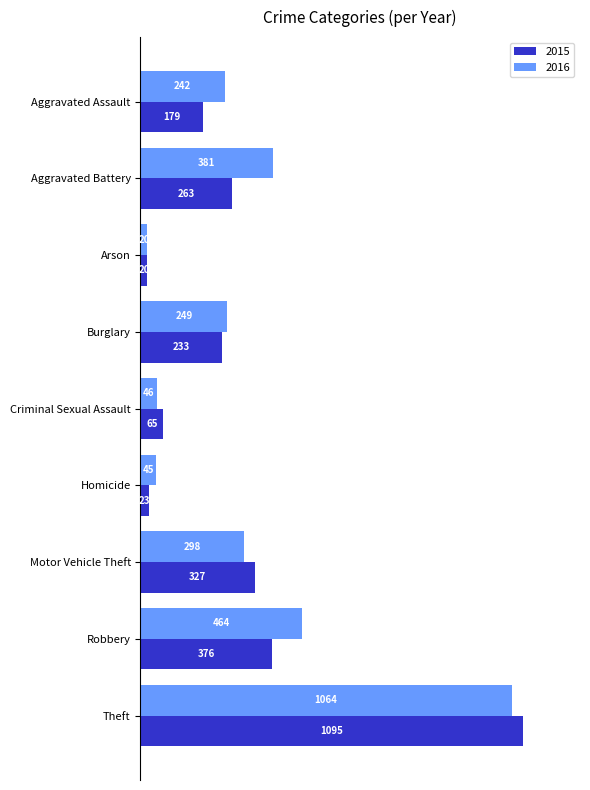

At which category does the chart reach its minimum across all series?

Arson